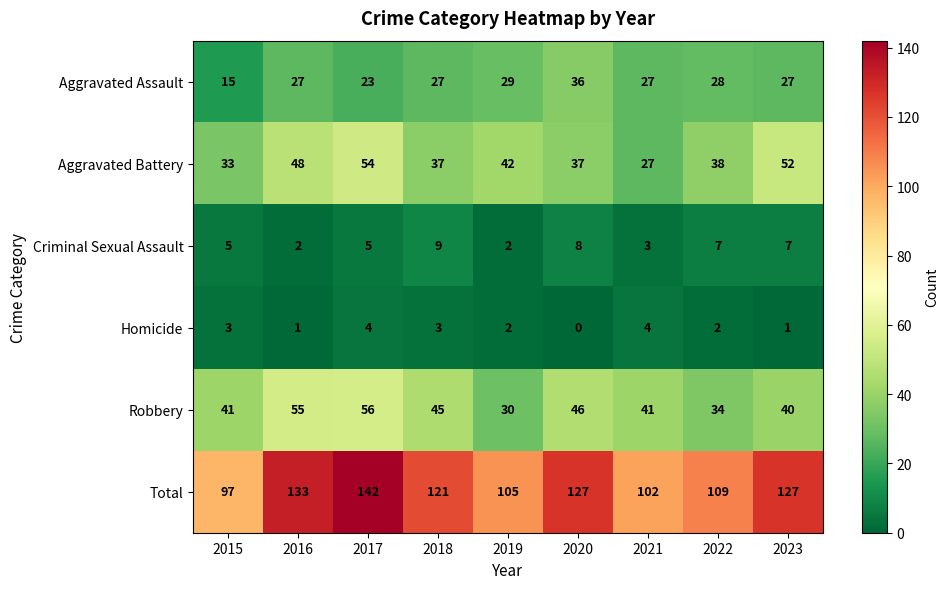

What is the spread (max minus min) of values at 2015?

94